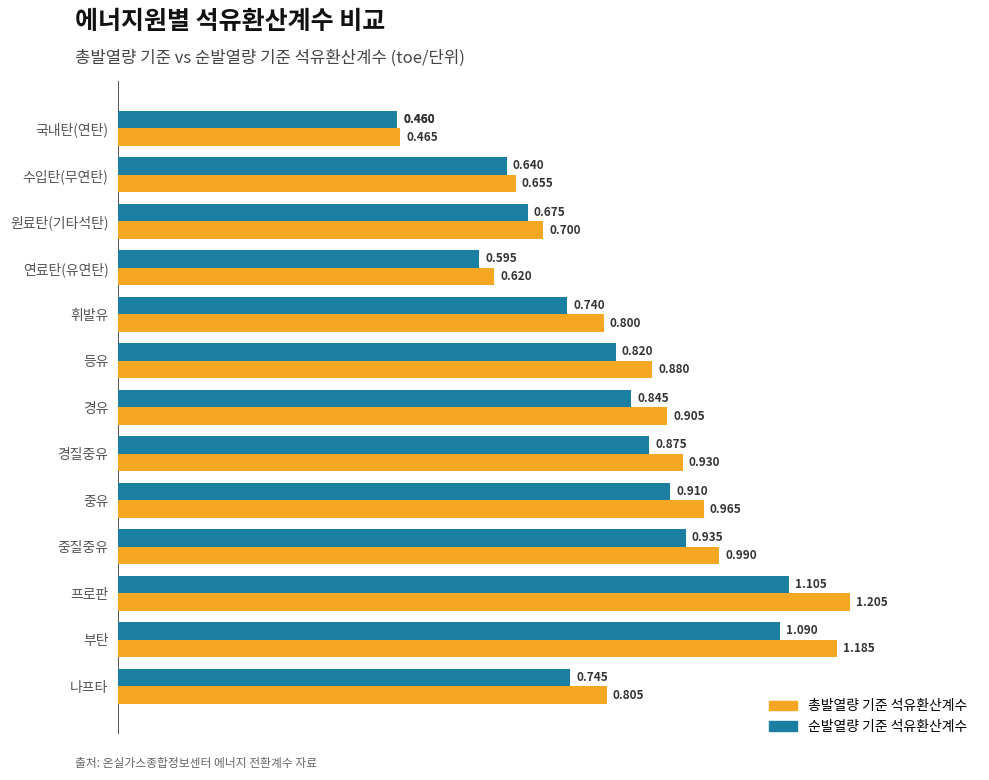

Which series changed the most between 연료탄(유연탄) and 나프타?

총발열량 기준 석유환산계수